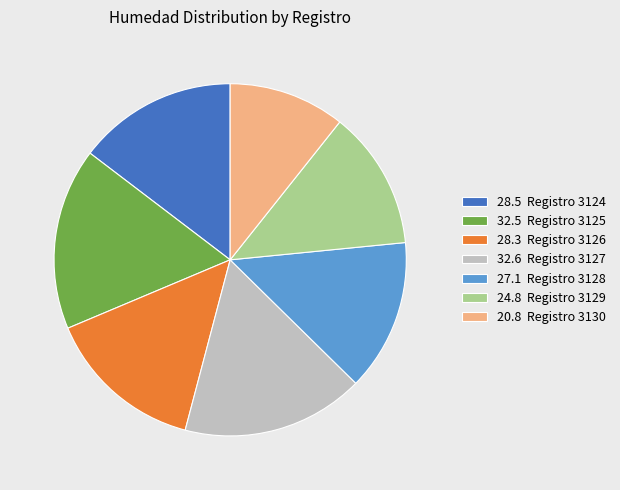

True or false: 27.1 Registro 3128 accounts for 14% of the total.

True